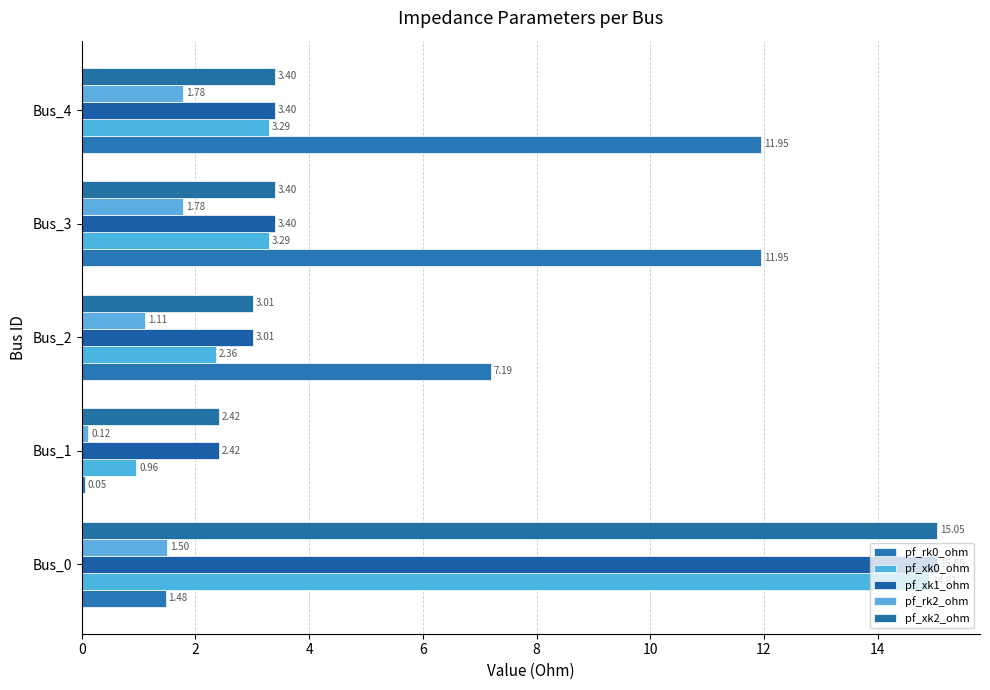

How many series are shown in this chart?

5